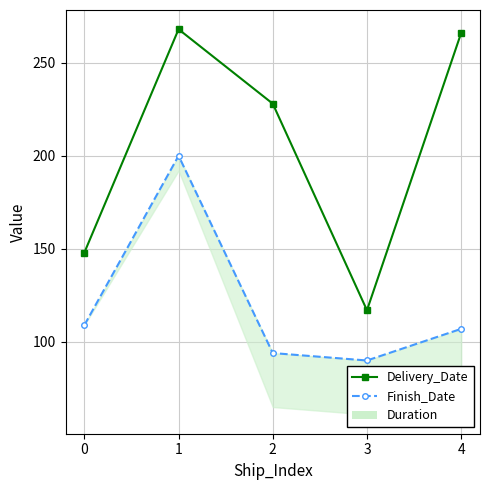

True or false: Finish_Date and Delivery_Date intersect in this chart.

False